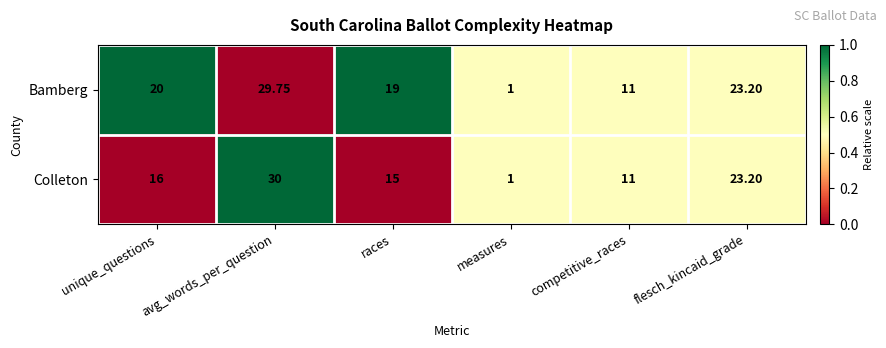

At which label is Colleton closest to 15?

races